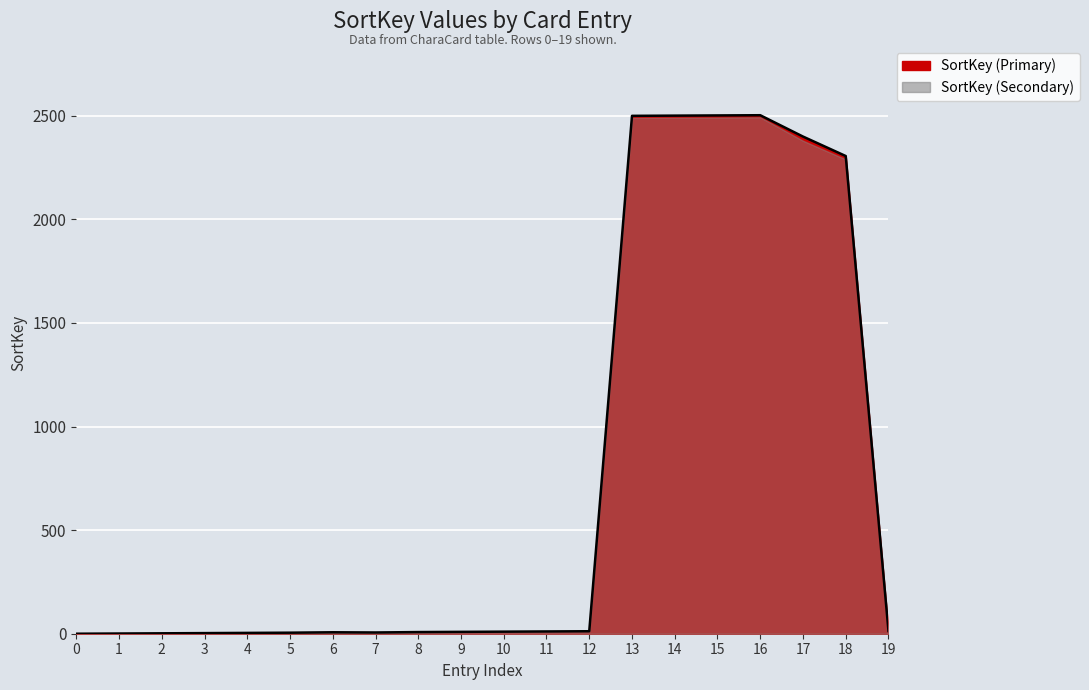

What is the value of the 8th point from the left?

6